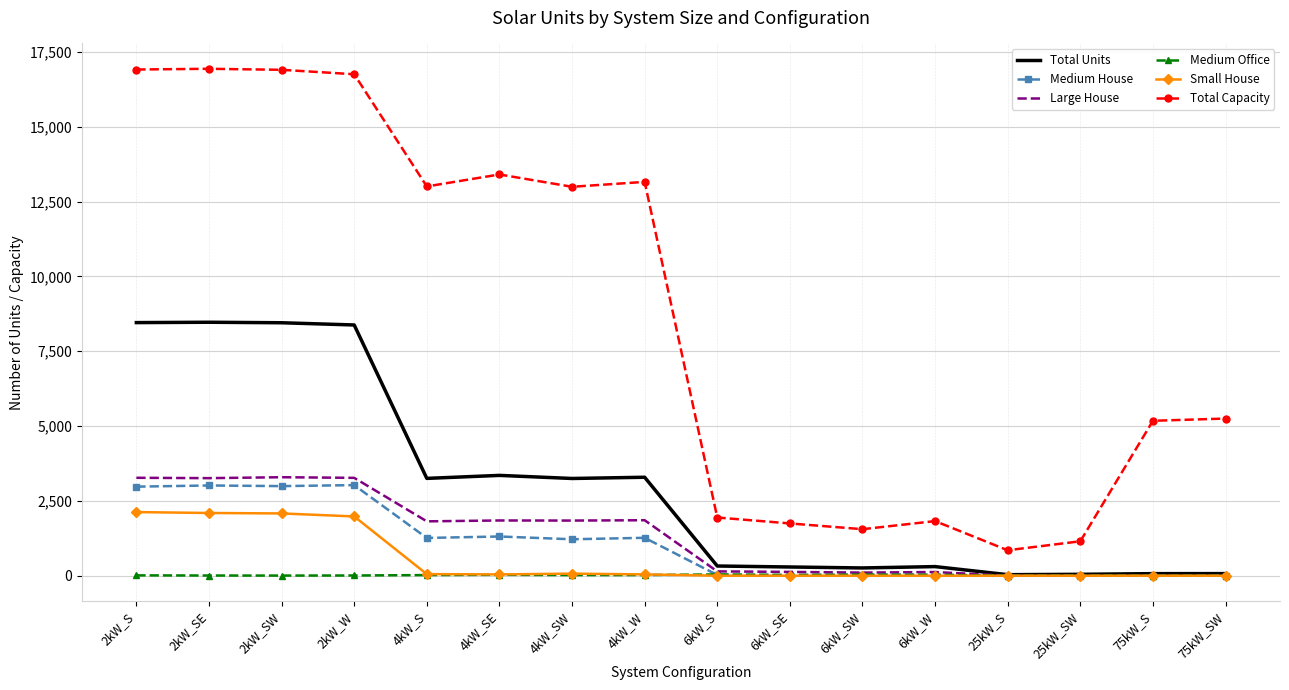

Which series has the largest total across all categories?

Total Capacity